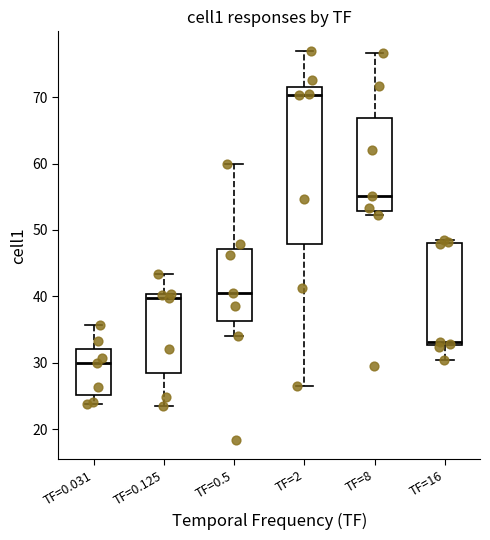

Where does the upper whisker of the box for TF=0.125 end on the y-axis? The values are not printed on the chart, so give them approximately, as read against the axis.

43